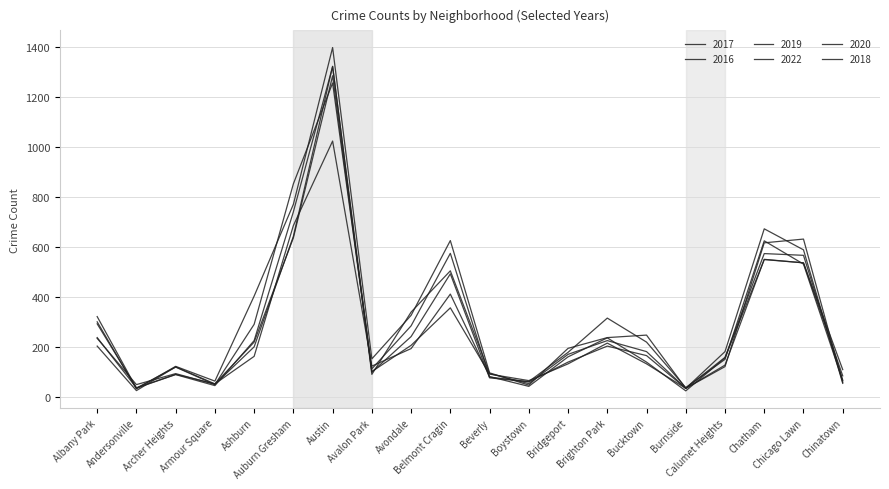

True or false: 2016 and 2020 cross at least once.

True